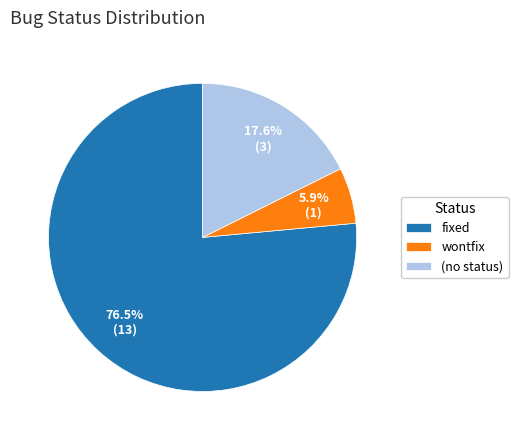

How much of the chart is everything except wontfix?

94.1%